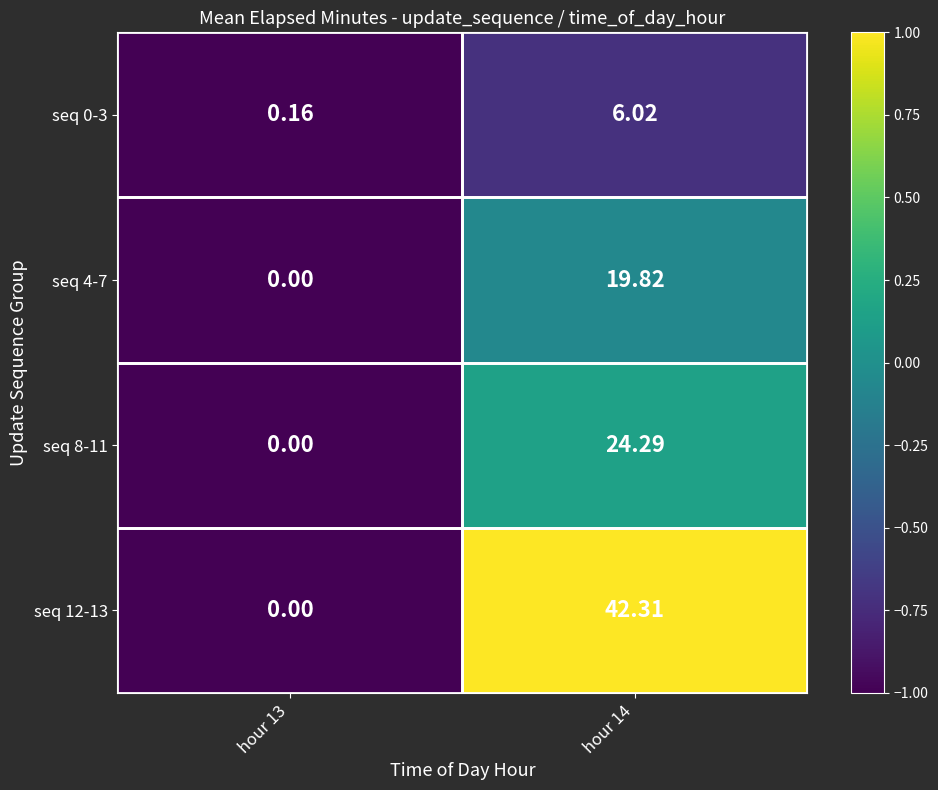

Is the value of seq 12-13 at hour 13 greater than the value of seq 0-3 at hour 13?

No